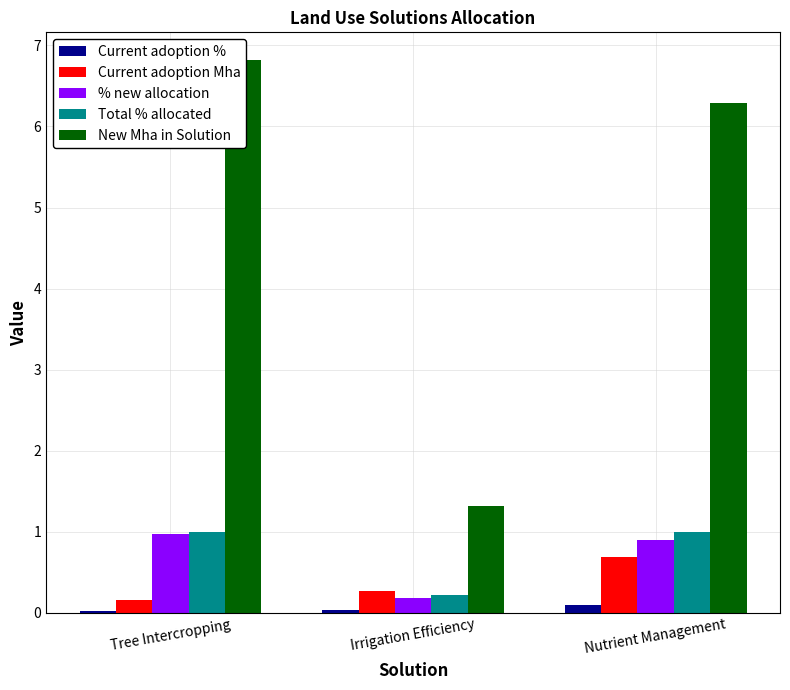

Between Tree Intercropping and Irrigation Efficiency, which series saw the biggest shift?

New Mha in Solution